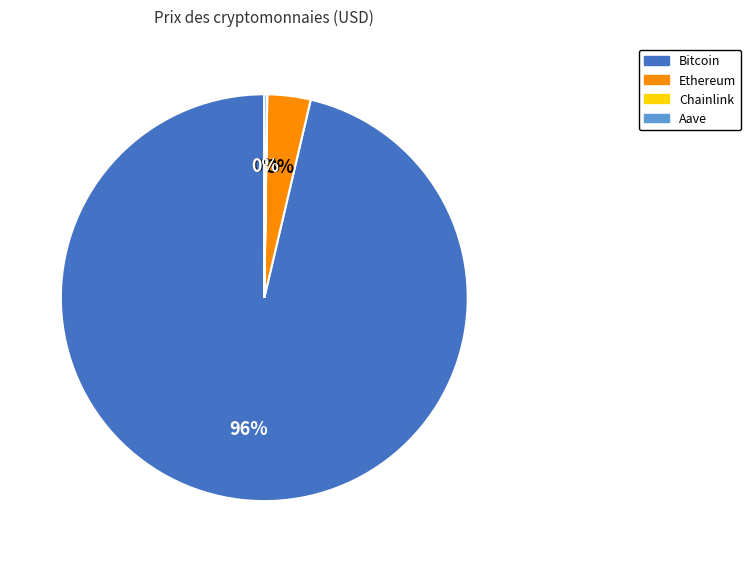

What is the largest slice in the pie chart?

Bitcoin